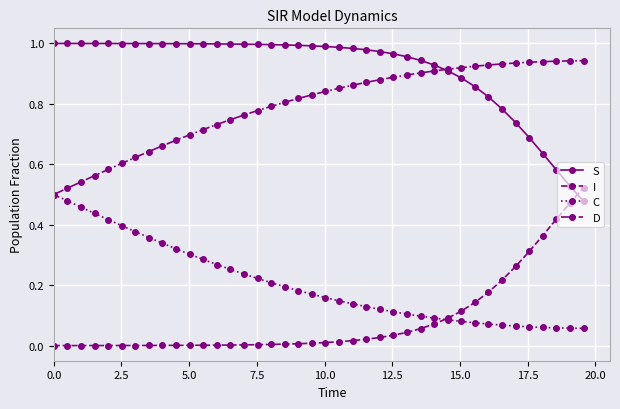

How many D values are between 0 and 1?

40